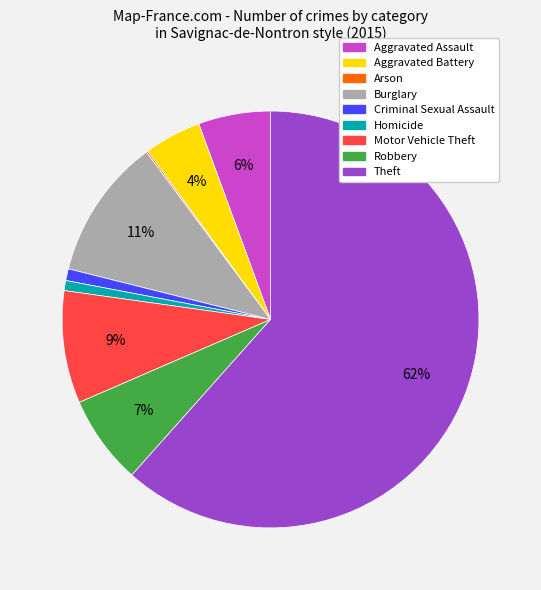

Which slice is the largest?

Theft